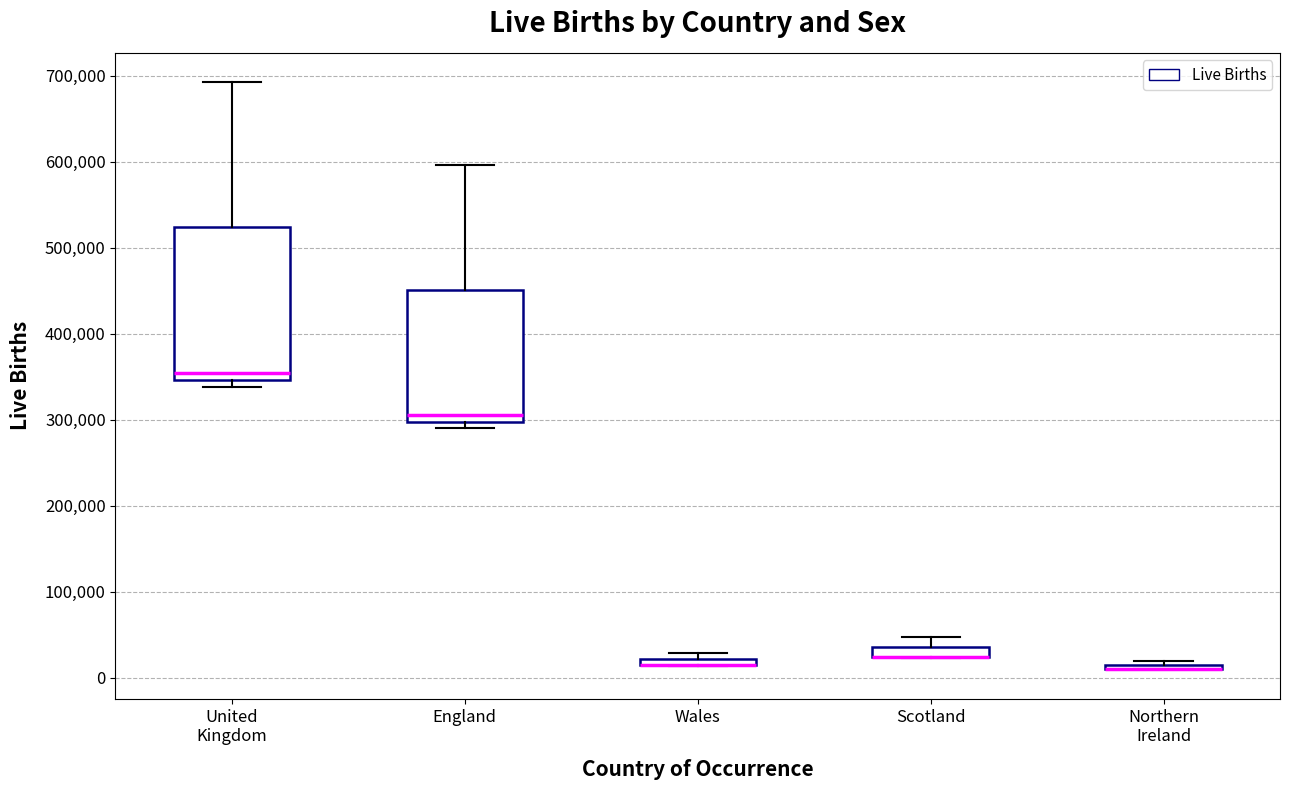

Where does the upper whisker of the box for England end on the y-axis? The values are not printed on the chart, so give them approximately, as read against the axis.

600000